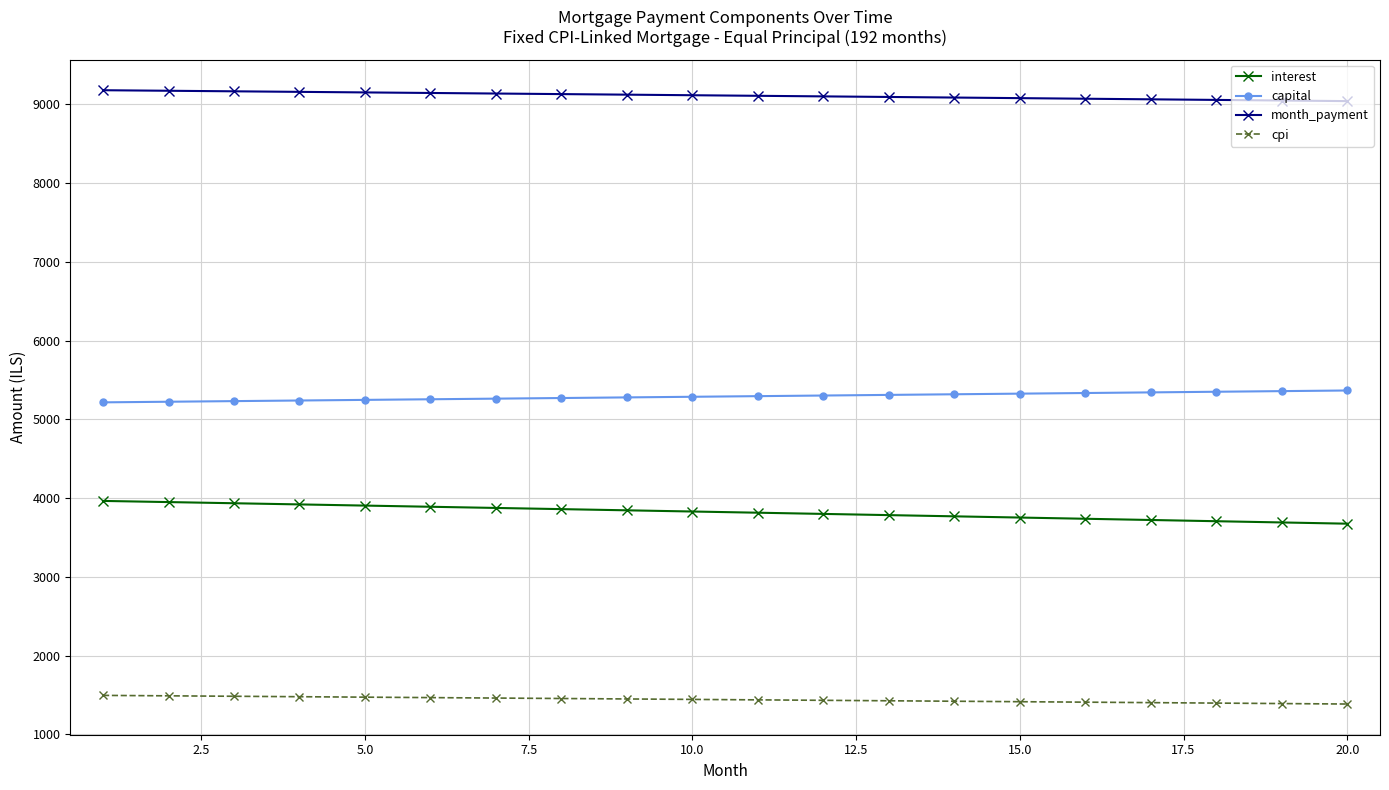

Rank the series by their maximum value, from highest to lowest.

month_payment, capital, interest, cpi